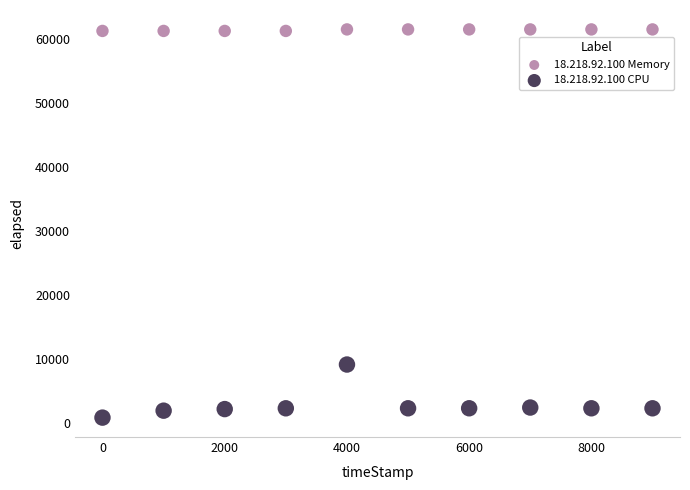

Which series contains the lowest Y value?

18.218.92.100 CPU